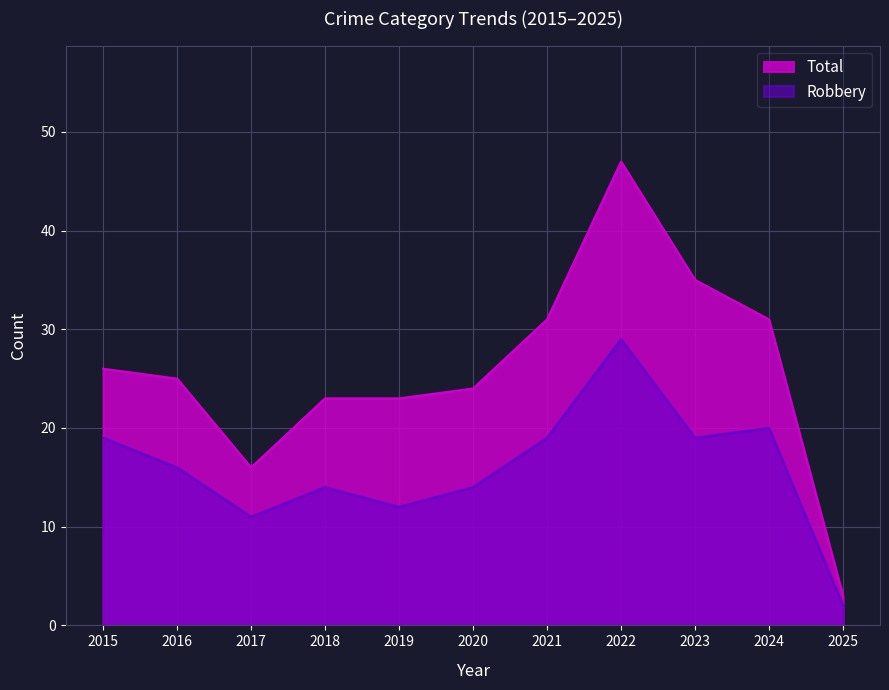

Rank the series at 2023 from lowest to highest value.

Robbery, Total